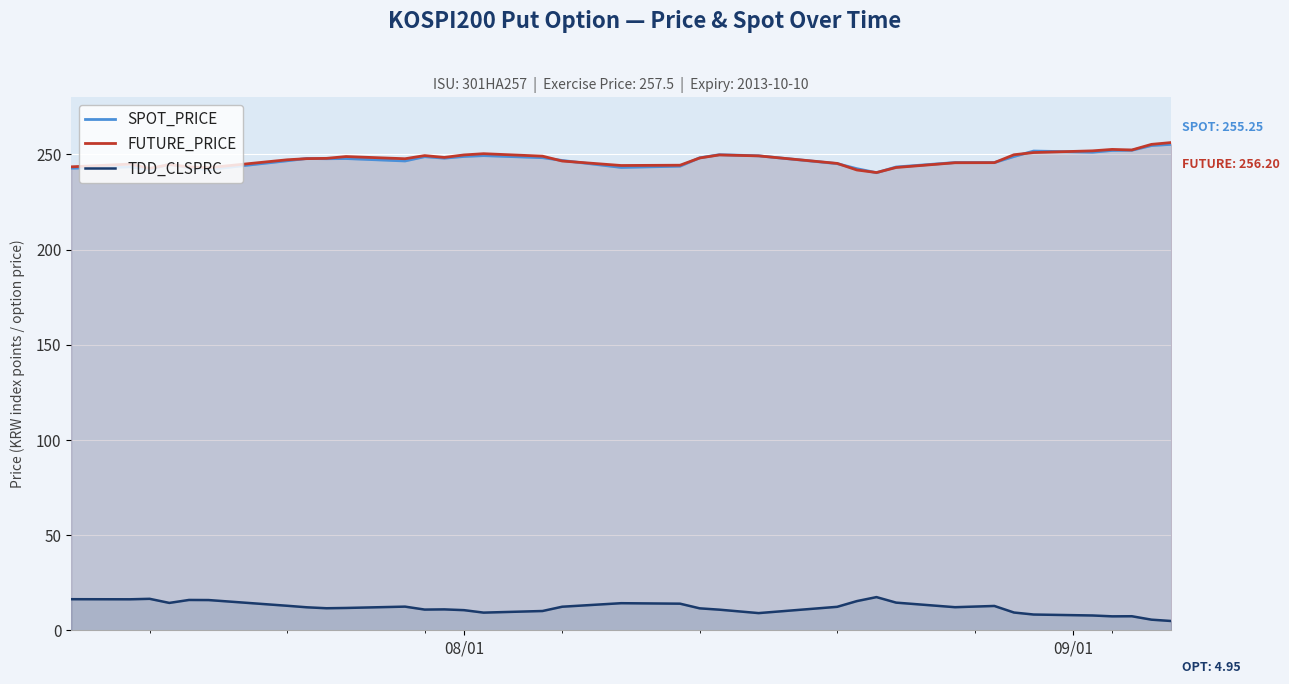

Which series has the largest range (max minus min)?

FUTURE_PRICE